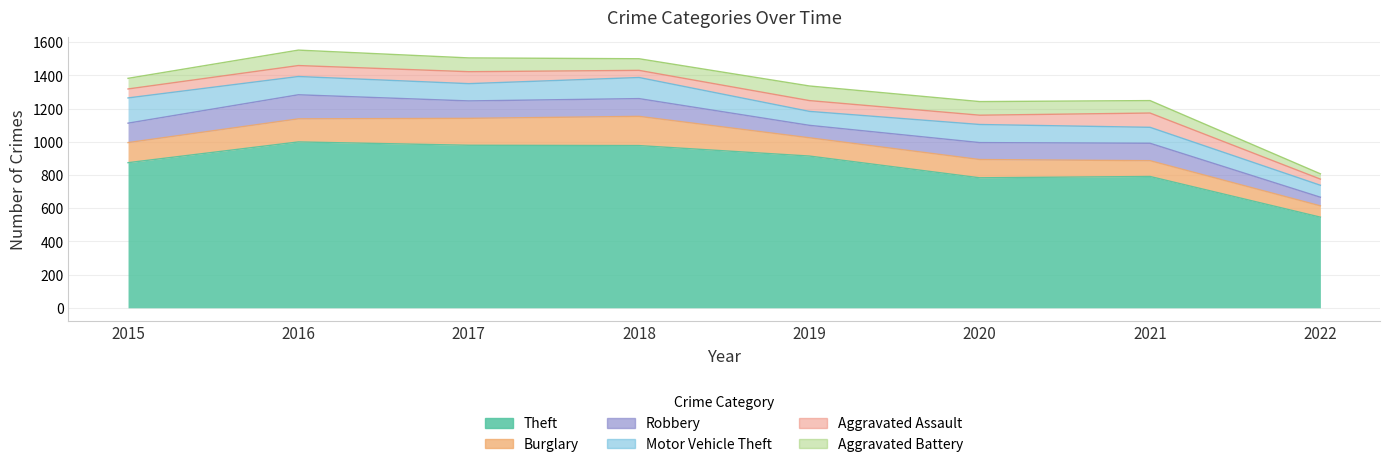

What is the value of the Aggravated Assault point at the 8th from the left?

37